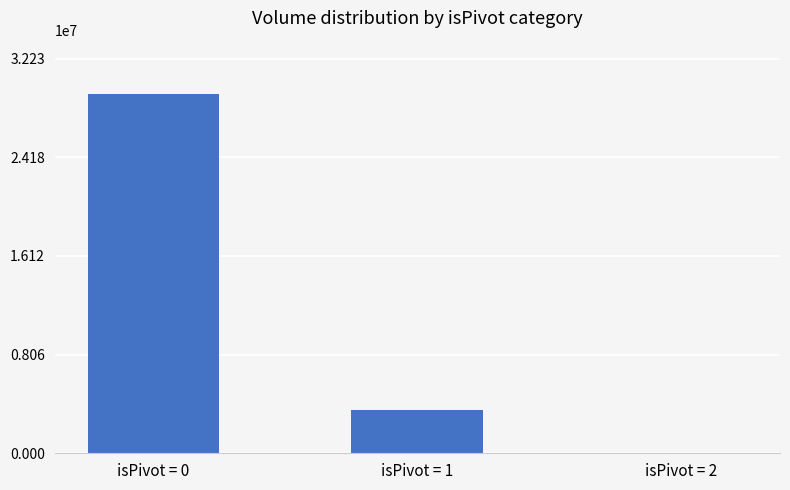

How many positive values are there?

2